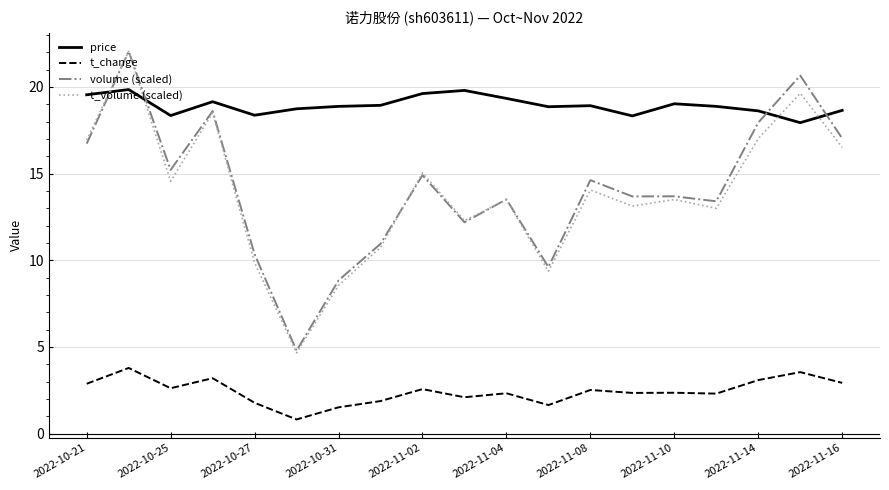

What is the maximum value shown in the chart?

22.1